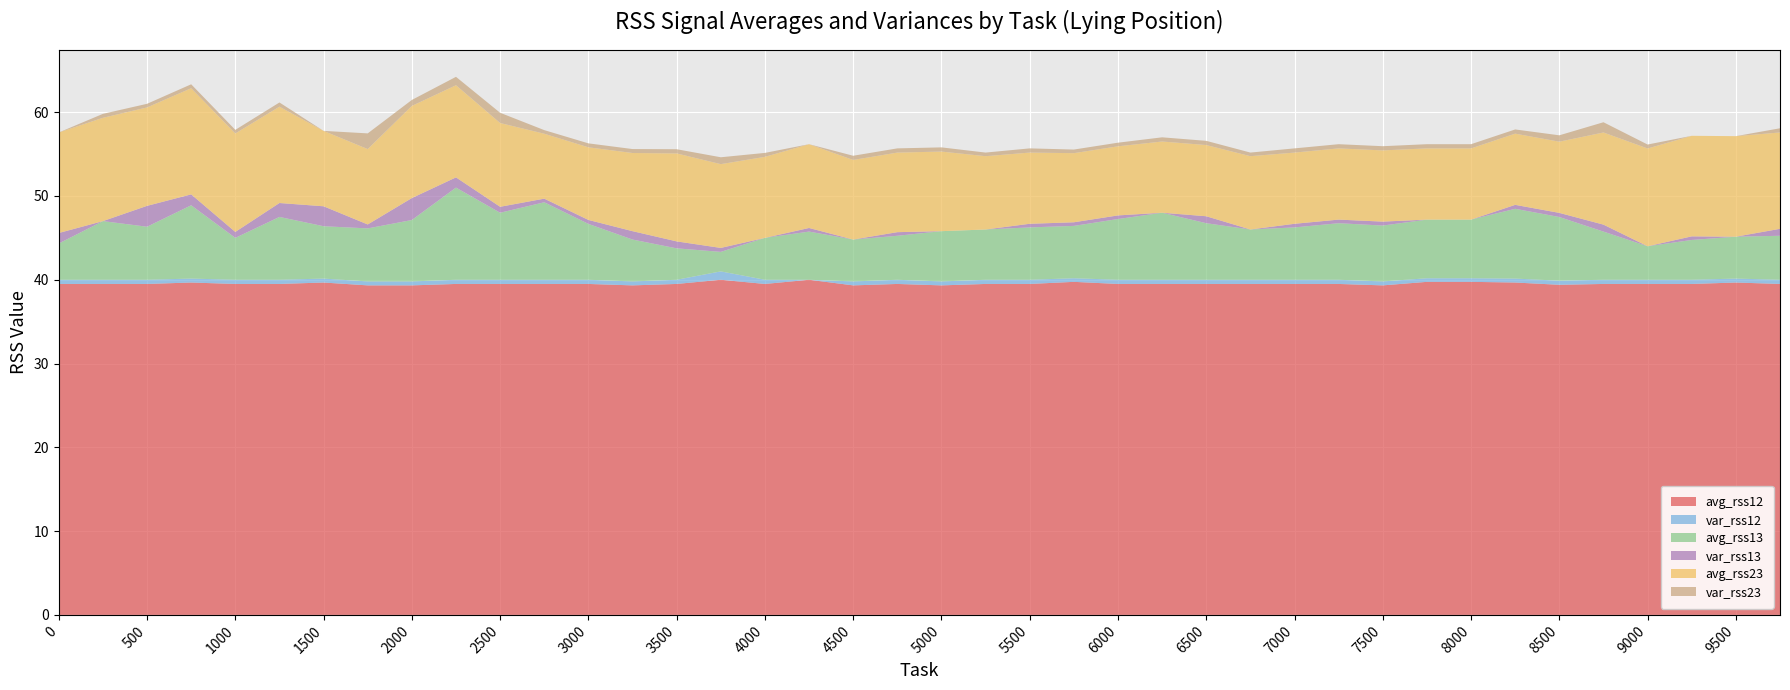

Reading left to right, extract all data points from this chart.

avg_rss12: 0=39.5	250=39.5	500=39.5	750=39.7	1000=39.5	1250=39.5	1500=39.7	1750=39.3	2000=39.3	2250=39.5	2500=39.5	2750=39.5	3000=39.5	3250=39.3	3500=39.5	3750=40.0	4000=39.5	4250=40.0	4500=39.3	4750=39.5	5000=39.3	5250=39.5	5500=39.5	5750=39.8	6000=39.5	6250=39.5	6500=39.5	6750=39.5	7000=39.5	7250=39.5	7500=39.3	7750=39.8	8000=39.8	8250=39.7	8500=39.4	8750=39.5	9000=39.5	9250=39.5	9500=39.7	9750=39.5
var_rss12: 0=0.5	250=0.5	500=0.5	750=0.5	1000=0.5	1250=0.5	1500=0.5	1750=0.5	2000=0.5	2250=0.5	2500=0.5	2750=0.5	3000=0.5	3250=0.5	3500=0.5	3750=1.0	4000=0.5	4250=0.0	4500=0.5	4750=0.5	5000=0.5	5250=0.5	5500=0.5	5750=0.4	6000=0.5	6250=0.5	6500=0.5	6750=0.5	7000=0.5	7250=0.5	7500=0.5	7750=0.4	8000=0.4	8250=0.5	8500=0.5	8750=0.5	9000=0.5	9250=0.5	9500=0.5	9750=0.5
avg_rss13: 0=4.3	250=7.0	500=6.3	750=8.8	1000=5.0	1250=7.5	1500=6.2	1750=6.3	2000=7.3	2250=11.0	2500=8.0	2750=9.2	3000=6.7	3250=5.0	3500=3.8	3750=2.3	4000=5.0	4250=5.8	4500=5.0	4750=5.2	5000=6.0	5250=6.0	5500=6.2	5750=6.2	6000=7.2	6250=8.0	6500=6.8	6750=6.0	7000=6.2	7250=6.8	7500=6.7	7750=7.0	8000=7.0	8250=8.3	8500=7.6	8750=5.8	9000=4.0	9250=4.8	9500=5.0	9750=5.2
var_rss13: 0=1.2	250=0.0	500=2.5	750=1.3	1000=0.7	1250=1.7	1500=2.4	1750=0.5	2000=2.6	2250=1.2	2500=0.7	2750=0.4	3000=0.5	3250=1.0	3500=0.8	3750=0.5	4000=0.0	4250=0.4	4500=0.0	4750=0.4	5000=0.0	5250=0.0	5500=0.4	5750=0.4	6000=0.4	6250=0.0	6500=0.8	6750=0.0	7000=0.4	7250=0.4	7500=0.5	7750=0.0	8000=0.0	8250=0.5	8500=0.5	8750=0.8	9000=0.0	9250=0.4	9500=0.0	9750=0.8
avg_rss23: 0=12.0	250=12.3	500=11.8	750=12.7	1000=11.8	1250=11.5	1500=9.0	1750=9.0	2000=11.0	2250=11.0	2500=10.0	2750=7.8	3000=8.7	3250=9.3	3500=10.5	3750=10.0	4000=9.7	4250=10.0	4500=9.5	4750=9.5	5000=9.5	5250=8.8	5500=8.5	5750=8.2	6000=8.2	6250=8.5	6500=8.5	6750=8.8	7000=8.5	7250=8.5	7500=8.5	7750=8.5	8000=8.5	8250=8.5	8500=8.5	8750=11.0	9000=11.7	9250=12.0	9500=12.0	9750=11.5
var_rss23: 0=0.0	250=0.5	500=0.4	750=0.5	1000=0.4	1250=0.5	1500=0.0	1750=1.9	2000=0.7	2250=1.0	2500=1.2	2750=0.4	3000=0.5	3250=0.5	3500=0.5	3750=0.8	4000=0.5	4250=0.0	4500=0.5	4750=0.5	5000=0.5	5250=0.4	5500=0.5	5750=0.4	6000=0.4	6250=0.5	6500=0.5	6750=0.4	7000=0.5	7250=0.5	7500=0.5	7750=0.5	8000=0.5	8250=0.5	8500=0.8	8750=1.2	9000=0.5	9250=0.0	9500=0.0	9750=0.5